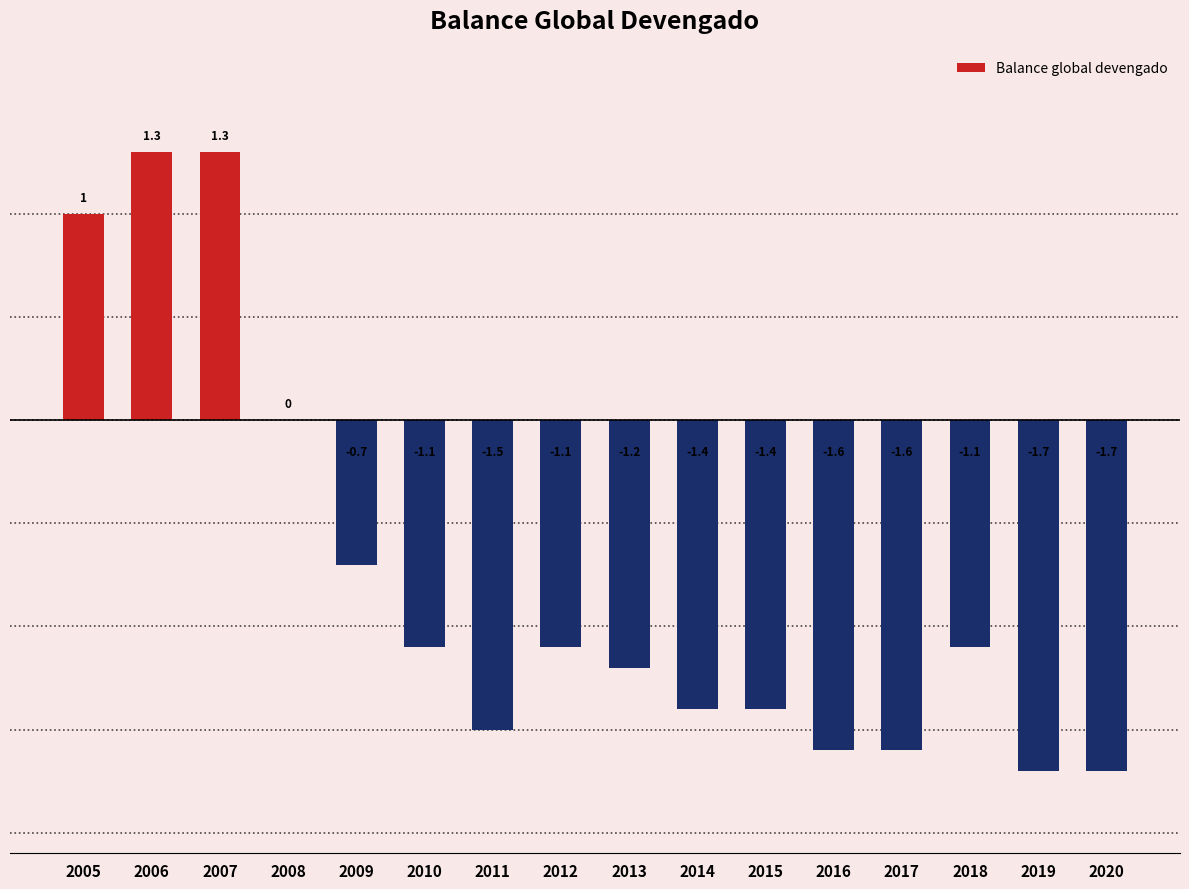

Reading right to left, what are all the values shown in this chart?

2020=-1.7	2019=-1.7	2018=-1.1	2017=-1.6	2016=-1.6	2015=-1.4	2014=-1.4	2013=-1.2	2012=-1.1	2011=-1.5	2010=-1.1	2009=-0.7	2008=0.0	2007=1.3	2006=1.3	2005=1.0